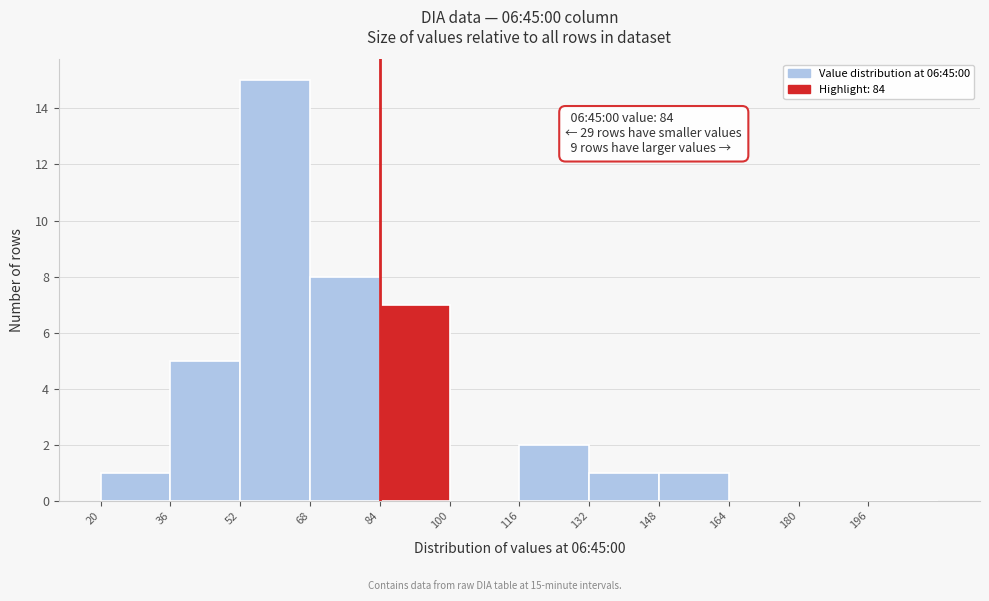

Over which range of the x-axis is the bar tallest?

52 to 68